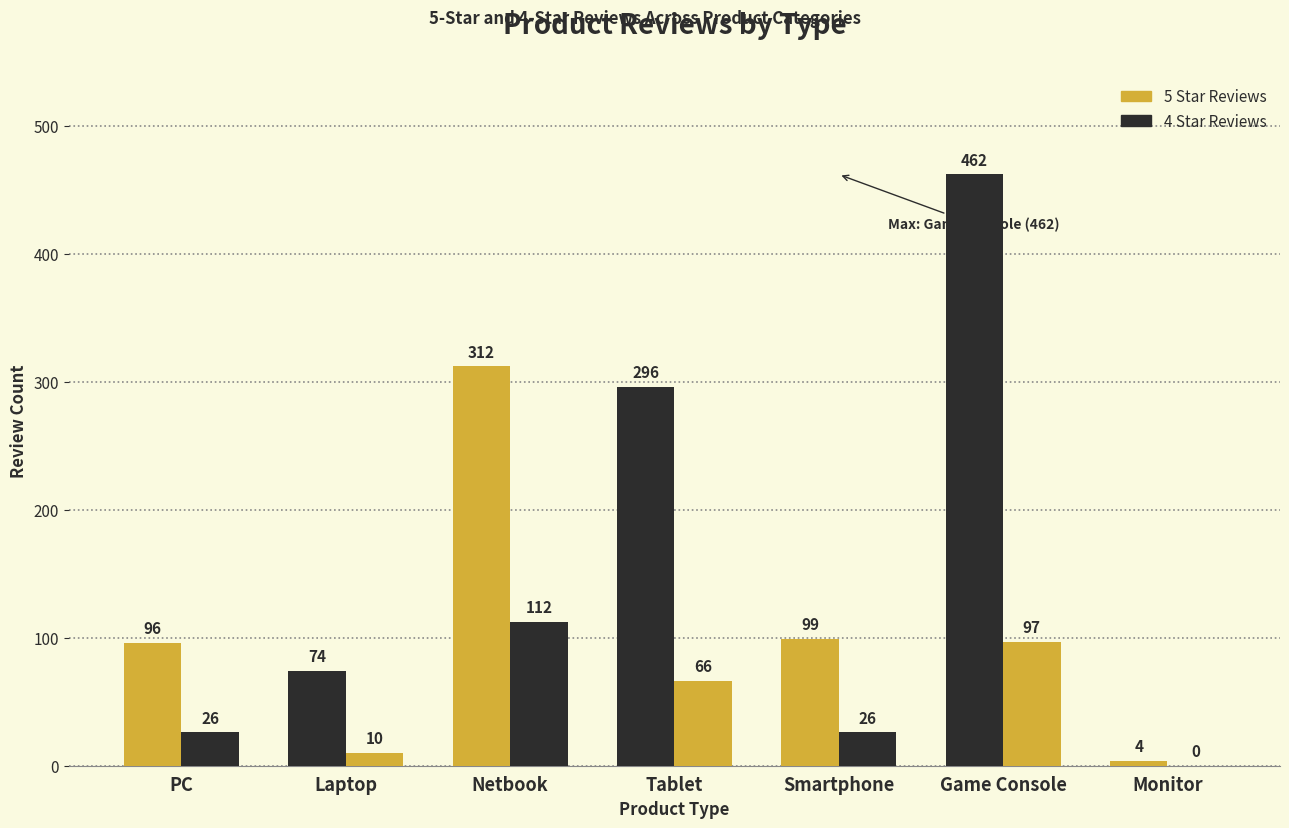

Reading right to left, transcribe all the data shown in this chart.

5 Star Reviews: Monitor=4	Game Console=462	Smartphone=99	Tablet=296	Netbook=312	Laptop=74	PC=96
4 Star Reviews: Monitor=0	Game Console=97	Smartphone=26	Tablet=66	Netbook=112	Laptop=10	PC=26